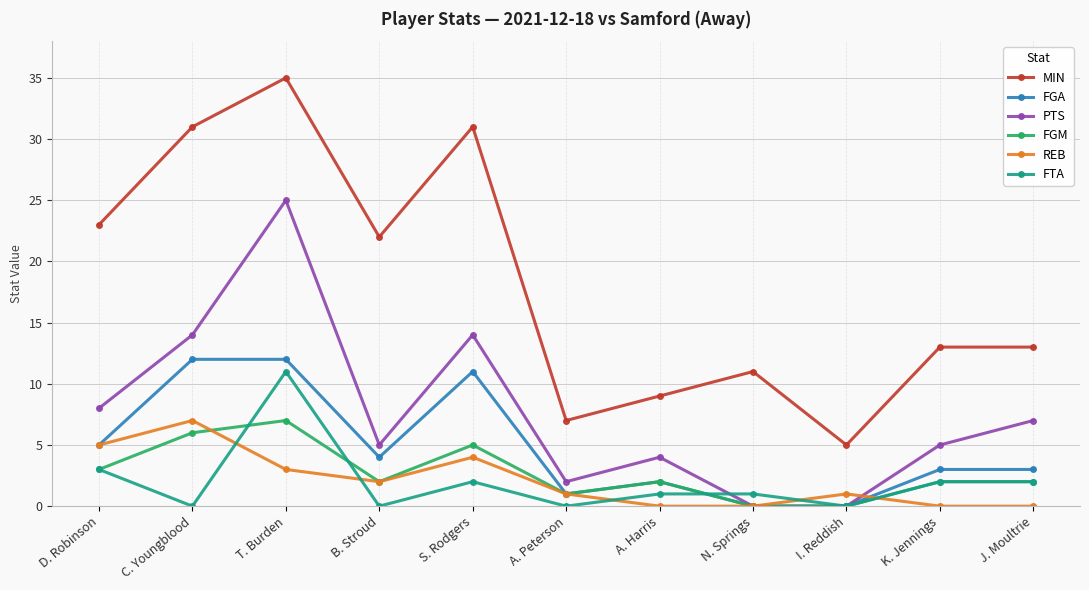

Where is MIN nearest to the value 20?

B. Stroud